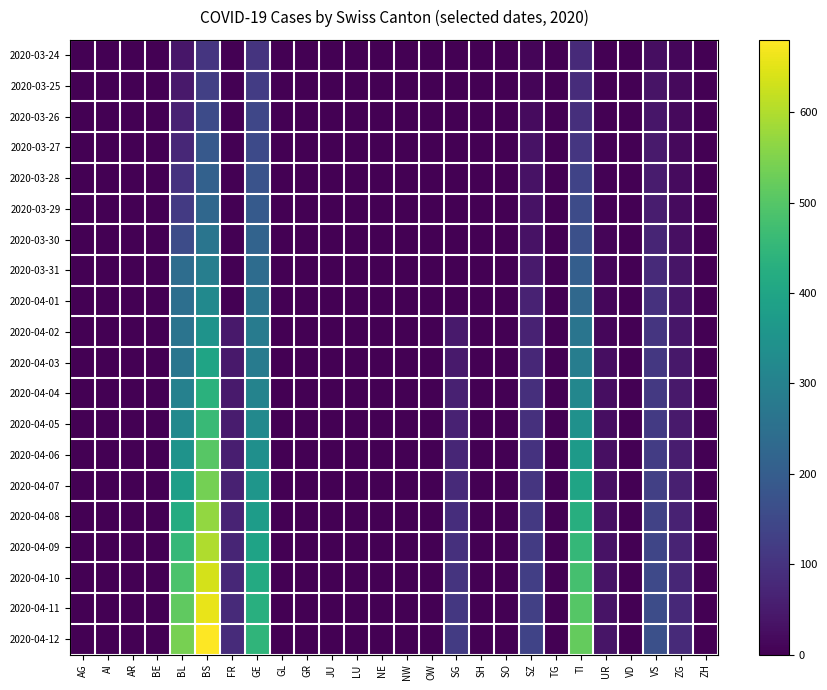

Reading right to left, extract all data points from this chart.

2020-03-24: ZH=0	ZG=12	VS=25	VD=0	UR=1	TI=80	TG=0	SZ=10	SO=0	SH=0	SG=0	OW=0	NW=0	NE=0	LU=0	JU=0	GR=0	GL=0	GE=103	FR=0	BS=105	BL=40	BE=0	AR=0	AI=0	AG=0
2020-03-25: ZH=0	ZG=18	VS=35	VD=0	UR=0	TI=85	TG=0	SZ=10	SO=0	SH=0	SG=0	OW=0	NW=0	NE=0	LU=0	JU=0	GR=0	GL=0	GE=122	FR=0	BS=128	BL=46	BE=0	AR=0	AI=0	AG=0
2020-03-26: ZH=0	ZG=18	VS=41	VD=0	UR=2	TI=91	TG=0	SZ=20	SO=0	SH=0	SG=0	OW=0	NW=0	NE=0	LU=0	JU=0	GR=0	GL=0	GE=144	FR=0	BS=155	BL=65	BE=0	AR=0	AI=0	AG=0
2020-03-27: ZH=0	ZG=18	VS=50	VD=0	UR=3	TI=107	TG=0	SZ=32	SO=0	SH=0	SG=0	OW=0	NW=0	NE=0	LU=0	JU=0	GR=0	GL=0	GE=153	FR=0	BS=191	BL=76	BE=0	AR=0	AI=0	AG=0
2020-03-28: ZH=0	ZG=21	VS=53	VD=0	UR=3	TI=136	TG=0	SZ=33	SO=0	SH=0	SG=0	OW=0	NW=0	NE=0	LU=0	JU=0	GR=0	GL=0	GE=175	FR=0	BS=211	BL=100	BE=0	AR=0	AI=0	AG=0
2020-03-29: ZH=0	ZG=21	VS=54	VD=0	UR=3	TI=155	TG=0	SZ=33	SO=0	SH=0	SG=0	OW=0	NW=0	NE=0	LU=0	JU=0	GR=0	GL=0	GE=193	FR=0	BS=228	BL=115	BE=0	AR=0	AI=0	AG=0
2020-03-30: ZH=0	ZG=29	VS=71	VD=0	UR=9	TI=165	TG=0	SZ=33	SO=0	SH=0	SG=0	OW=0	NW=0	NE=0	LU=0	JU=0	GR=0	GL=0	GE=216	FR=0	BS=263	BL=158	BE=0	AR=0	AI=0	AG=0
2020-03-31: ZH=0	ZG=39	VS=81	VD=0	UR=11	TI=202	TG=0	SZ=48	SO=0	SH=0	SG=0	OW=0	NW=0	NE=0	LU=0	JU=0	GR=0	GL=0	GE=241	FR=0	BS=292	BL=242	BE=0	AR=0	AI=0	AG=0
2020-04-01: ZH=0	ZG=40	VS=96	VD=0	UR=13	TI=229	TG=0	SZ=65	SO=0	SH=0	SG=0	OW=0	NW=0	NE=0	LU=0	JU=0	GR=0	GL=0	GE=260	FR=0	BS=323	BL=249	BE=0	AR=0	AI=0	AG=0
2020-04-02: ZH=0	ZG=41	VS=104	VD=0	UR=13	TI=263	TG=0	SZ=65	SO=0	SH=0	SG=49	OW=0	NW=0	NE=0	LU=0	JU=0	GR=0	GL=0	GE=283	FR=46	BS=350	BL=262	BE=0	AR=0	AI=0	AG=0
2020-04-03: ZH=0	ZG=44	VS=109	VD=0	UR=26	TI=287	TG=0	SZ=75	SO=0	SH=0	SG=50	OW=0	NW=0	NE=0	LU=0	JU=0	GR=0	GL=0	GE=284	FR=46	BS=397	BL=266	BE=0	AR=0	AI=0	AG=0
2020-04-04: ZH=0	ZG=46	VS=112	VD=0	UR=26	TI=314	TG=0	SZ=92	SO=0	SH=0	SG=62	OW=0	NW=0	NE=0	LU=0	JU=0	GR=0	GL=0	GE=305	FR=49	BS=434	BL=298	BE=0	AR=0	AI=0	AG=0
2020-04-05: ZH=0	ZG=50	VS=115	VD=0	UR=26	TI=345	TG=0	SZ=95	SO=0	SH=0	SG=65	OW=0	NW=0	NE=0	LU=0	JU=0	GR=0	GL=0	GE=321	FR=52	BS=462	BL=320	BE=0	AR=0	AI=0	AG=0
2020-04-06: ZH=0	ZG=55	VS=122	VD=0	UR=27	TI=370	TG=0	SZ=100	SO=0	SH=0	SG=72	OW=0	NW=0	NE=0	LU=0	JU=0	GR=0	GL=0	GE=338	FR=58	BS=503	BL=349	BE=0	AR=0	AI=0	AG=0
2020-04-07: ZH=0	ZG=60	VS=128	VD=0	UR=29	TI=396	TG=0	SZ=105	SO=0	SH=0	SG=80	OW=0	NW=0	NE=0	LU=0	JU=0	GR=0	GL=0	GE=356	FR=62	BS=537	BL=380	BE=0	AR=0	AI=0	AG=0
2020-04-08: ZH=0	ZG=65	VS=135	VD=0	UR=31	TI=425	TG=0	SZ=112	SO=0	SH=0	SG=88	OW=0	NW=0	NE=0	LU=0	JU=0	GR=0	GL=0	GE=377	FR=67	BS=571	BL=418	BE=0	AR=0	AI=0	AG=0
2020-04-09: ZH=0	ZG=69	VS=141	VD=0	UR=33	TI=453	TG=0	SZ=118	SO=0	SH=0	SG=95	OW=0	NW=0	NE=0	LU=0	JU=0	GR=0	GL=0	GE=395	FR=71	BS=598	BL=452	BE=0	AR=0	AI=0	AG=0
2020-04-10: ZH=0	ZG=74	VS=150	VD=0	UR=35	TI=480	TG=0	SZ=125	SO=0	SH=0	SG=103	OW=0	NW=0	NE=0	LU=0	JU=0	GR=0	GL=0	GE=416	FR=76	BS=635	BL=487	BE=0	AR=0	AI=0	AG=0
2020-04-11: ZH=0	ZG=78	VS=158	VD=0	UR=37	TI=500	TG=0	SZ=130	SO=0	SH=0	SG=110	OW=0	NW=0	NE=0	LU=0	JU=0	GR=0	GL=0	GE=430	FR=80	BS=657	BL=513	BE=0	AR=0	AI=0	AG=0
2020-04-12: ZH=0	ZG=82	VS=165	VD=0	UR=39	TI=520	TG=0	SZ=136	SO=0	SH=0	SG=117	OW=0	NW=0	NE=0	LU=0	JU=0	GR=0	GL=0	GE=445	FR=84	BS=680	BL=540	BE=0	AR=0	AI=0	AG=0